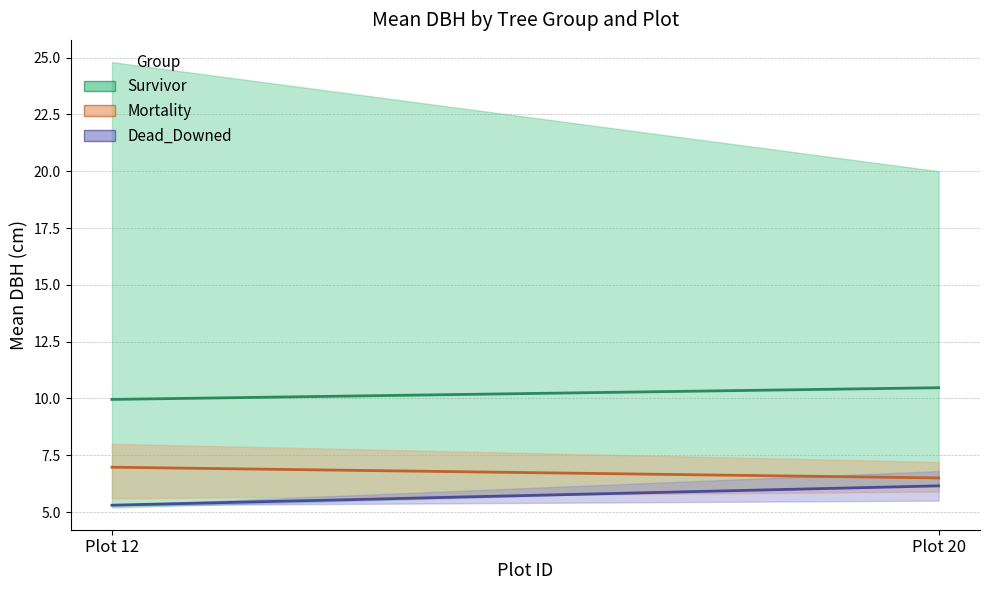

What is the maximum value shown in the chart?

10.5